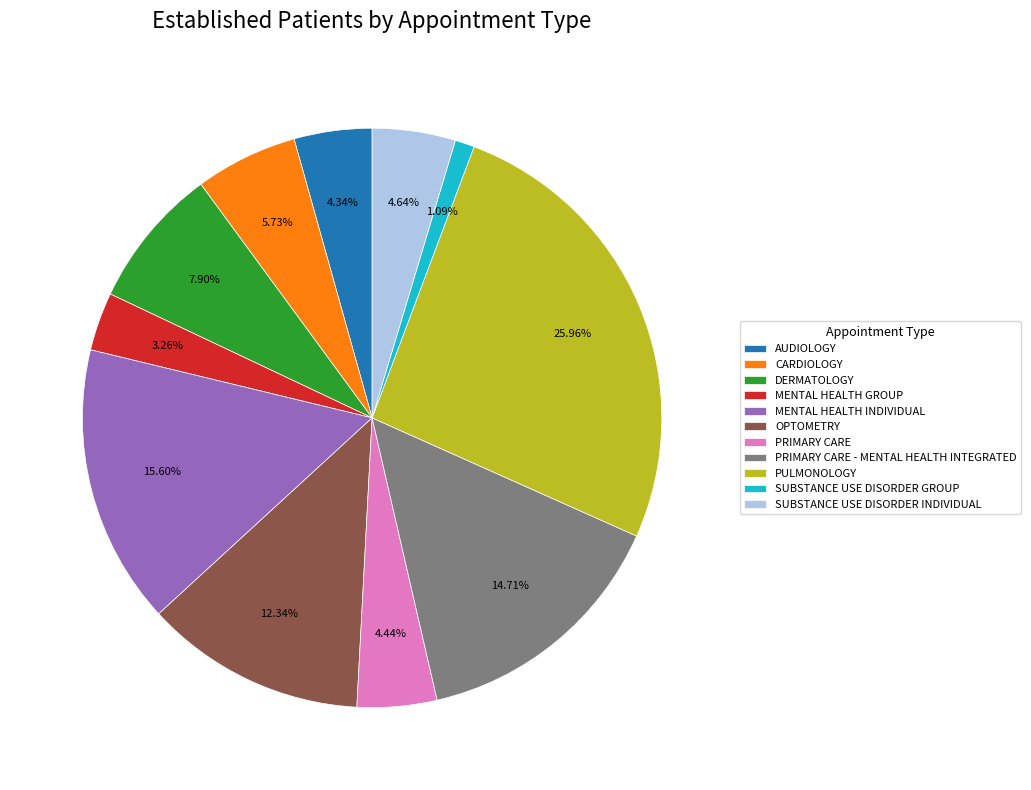

Between CARDIOLOGY and PRIMARY CARE - MENTAL HEALTH INTEGRATED, which is larger?

PRIMARY CARE - MENTAL HEALTH INTEGRATED